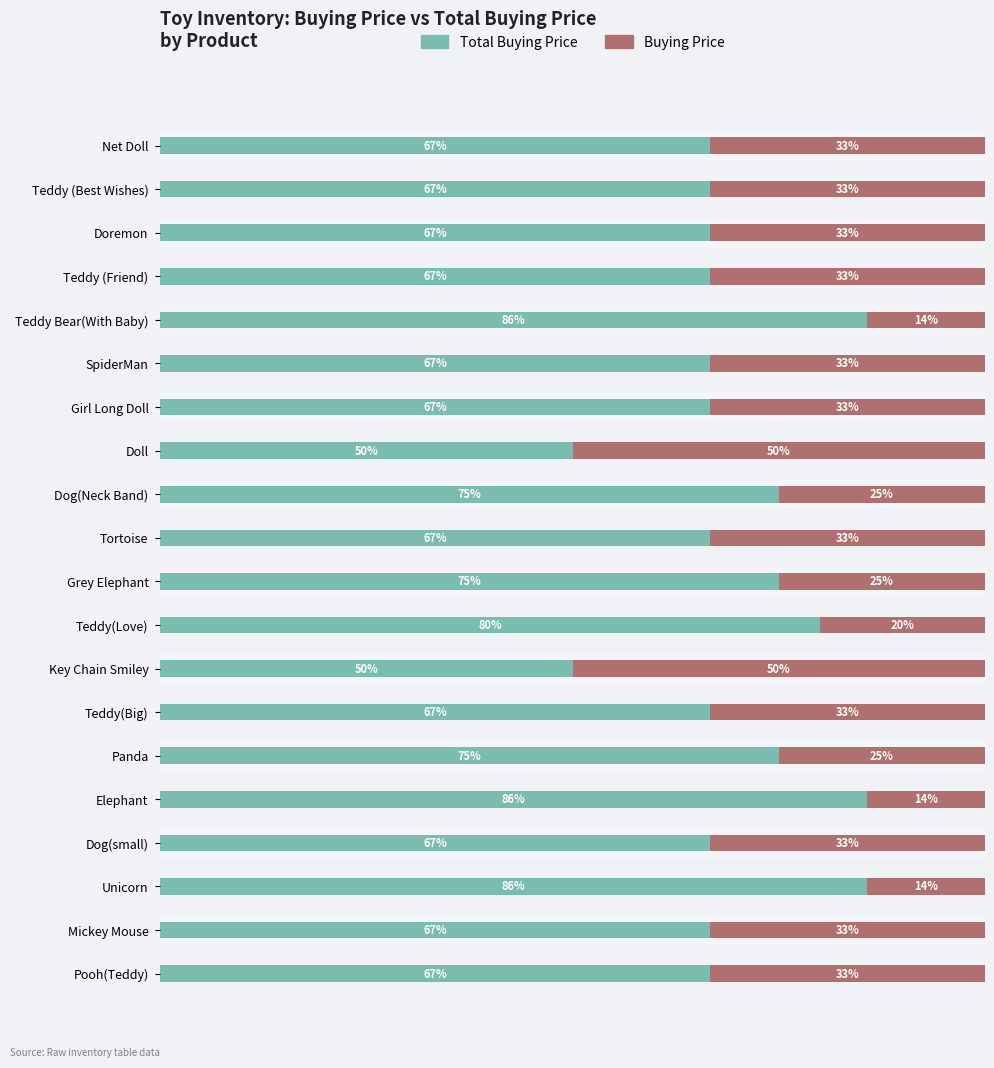

How many bars are there in each group?

2